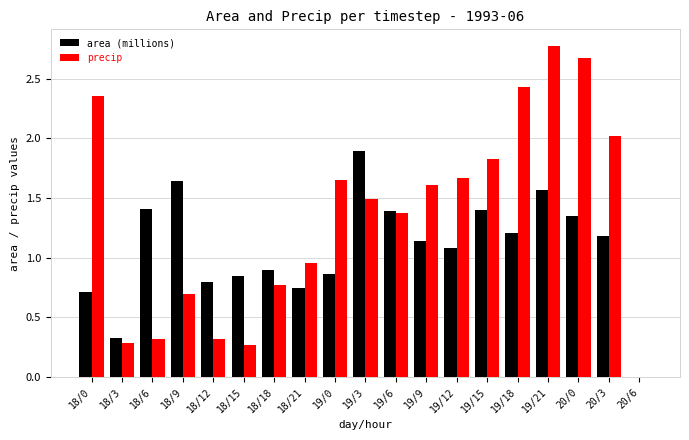

Which label corresponds to the largest value in the chart?

19/21